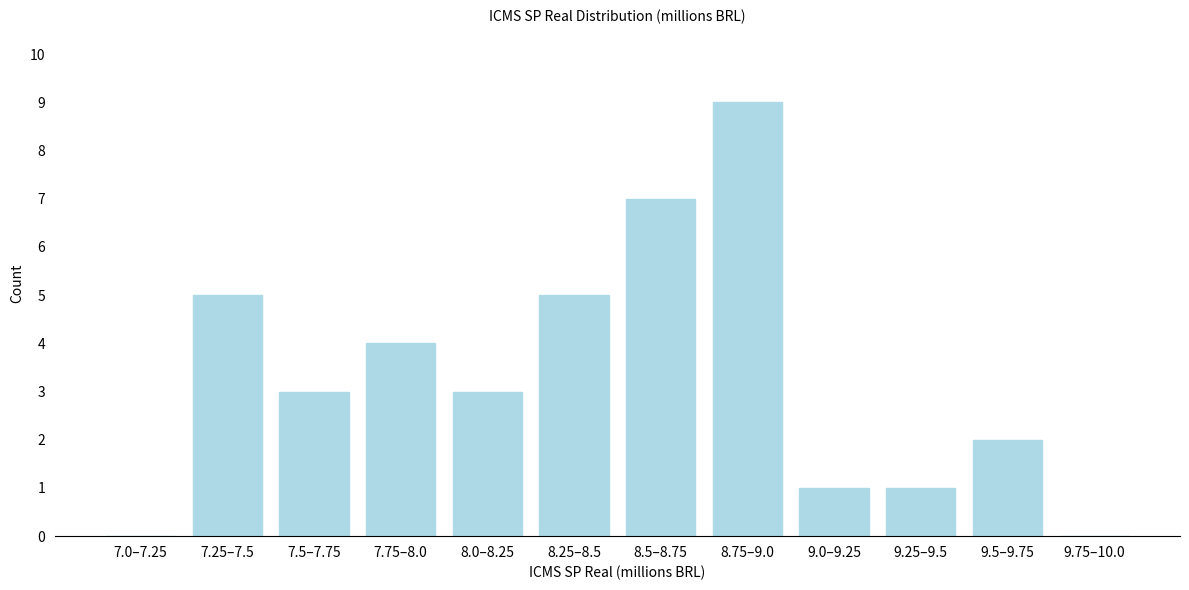

Reading left to right, extract all data points from this chart.

7.0–7.25=0	7.25–7.5=5	7.5–7.75=3	7.75–8.0=4	8.0–8.25=3	8.25–8.5=5	8.5–8.75=7	8.75–9.0=9	9.0–9.25=1	9.25–9.5=1	9.5–9.75=2	9.75–10.0=0